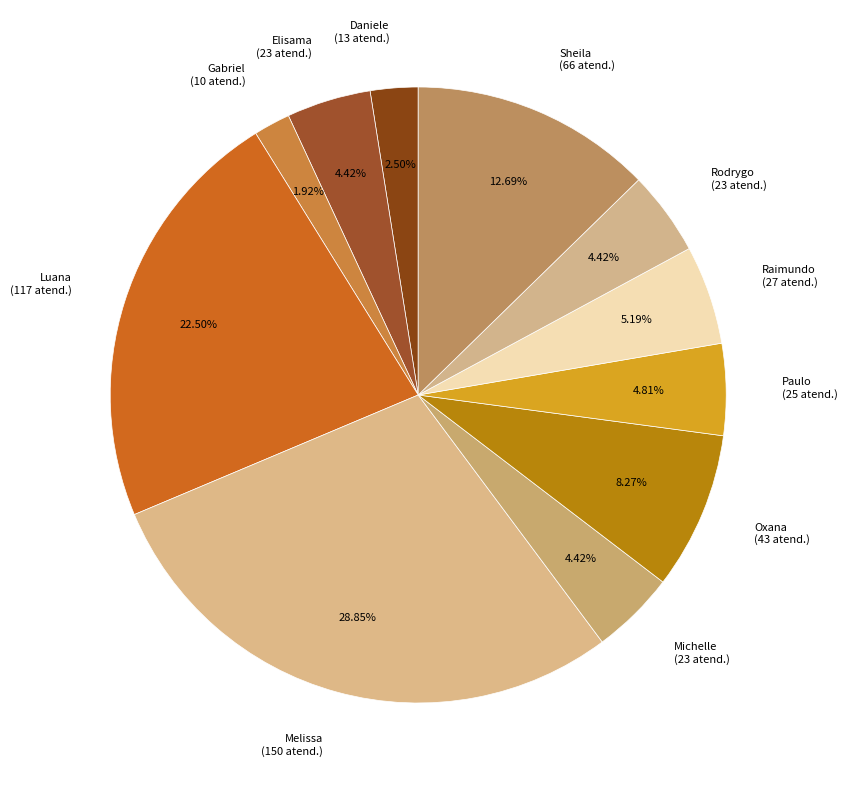

Does any single category account for the majority?

No